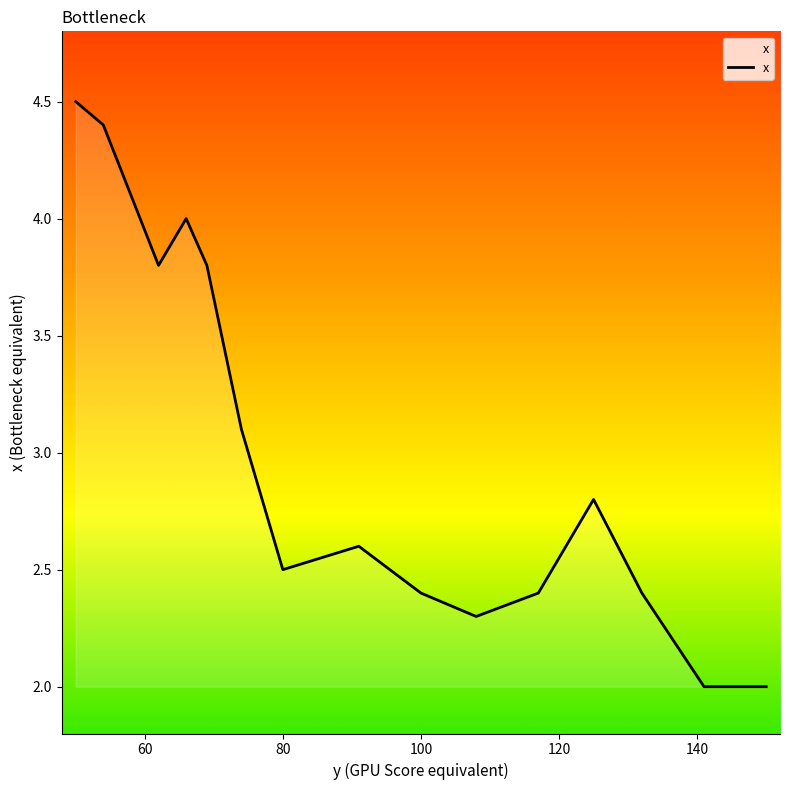

What is the minimum value shown in the chart?

2.0